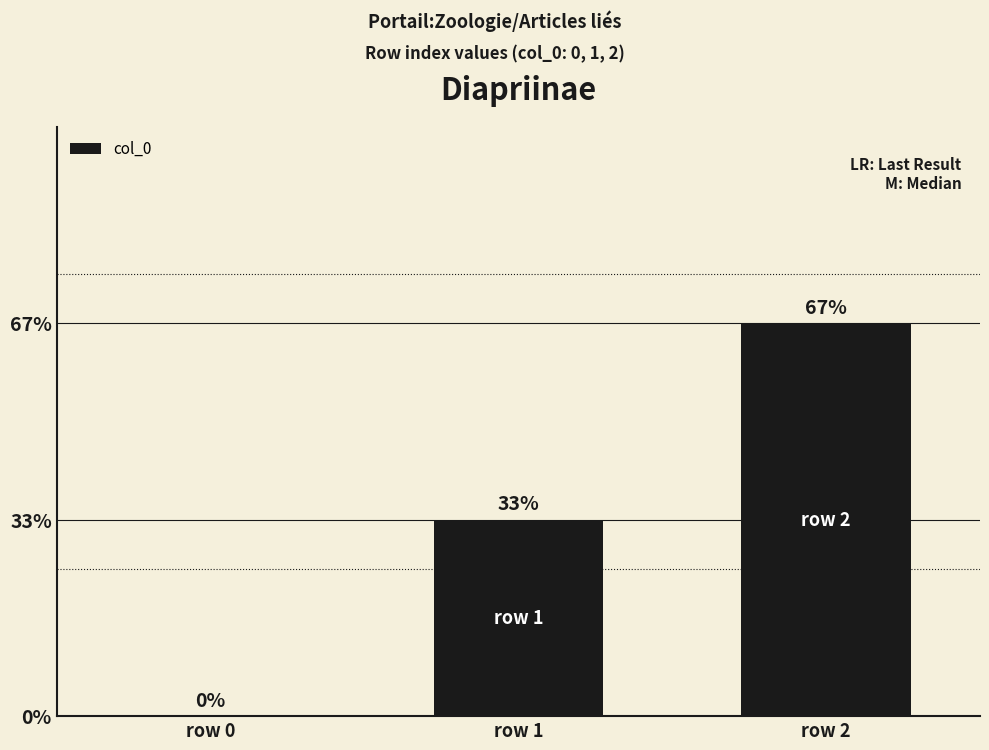

How many data points are less than 1?

1